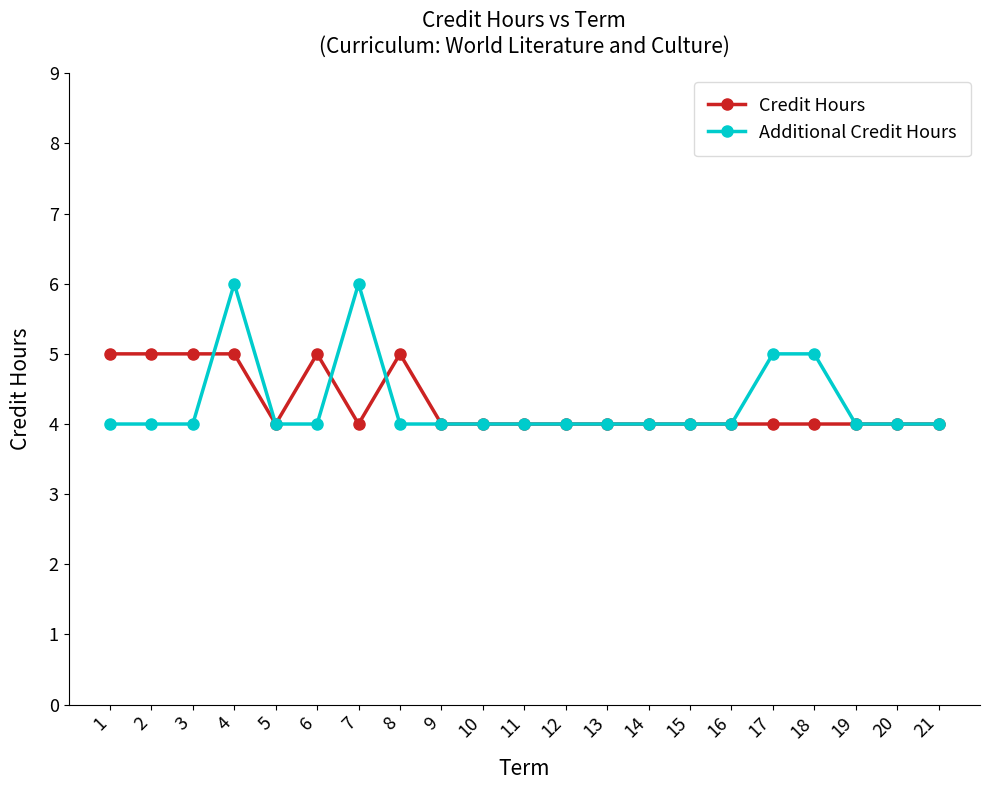

The Credit Hours series shows 7 at 10. True or false?

False